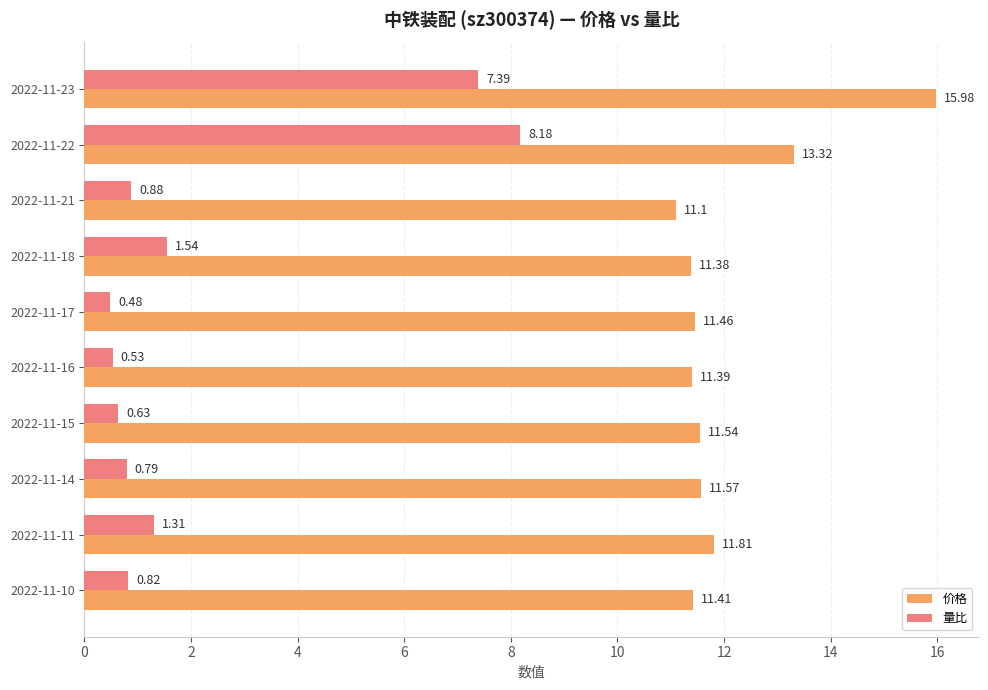

Which series changed the most between 2022-11-18 and 2022-11-15?

量比